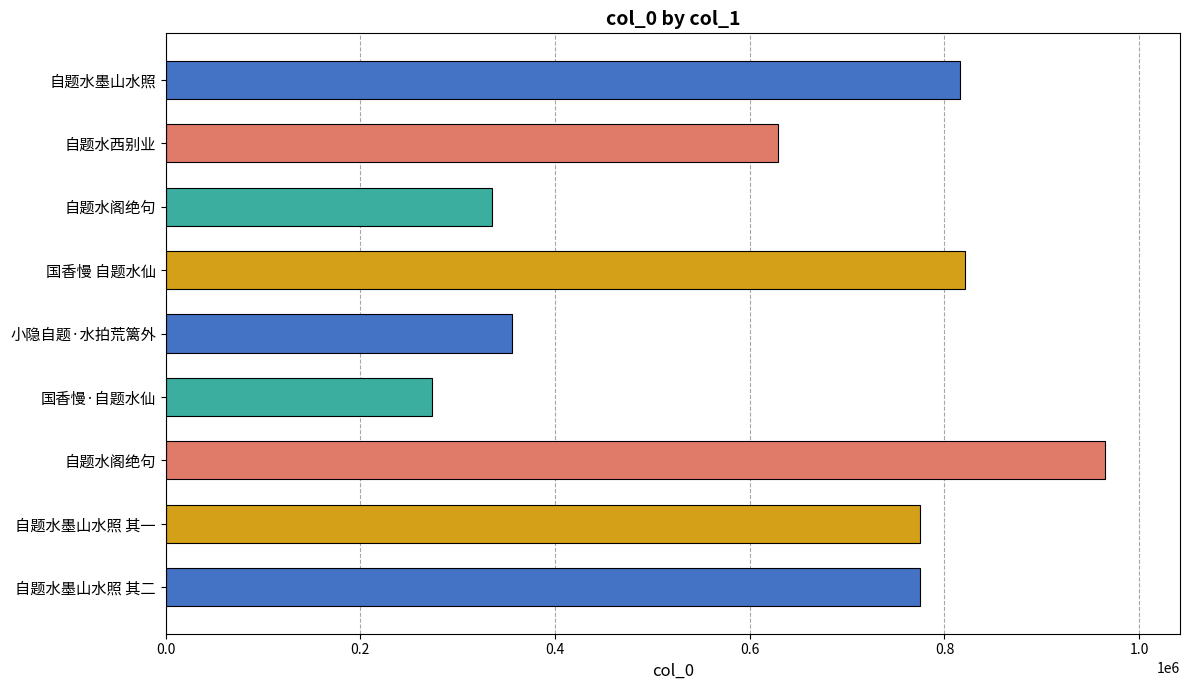

Are the bars horizontal?

Yes